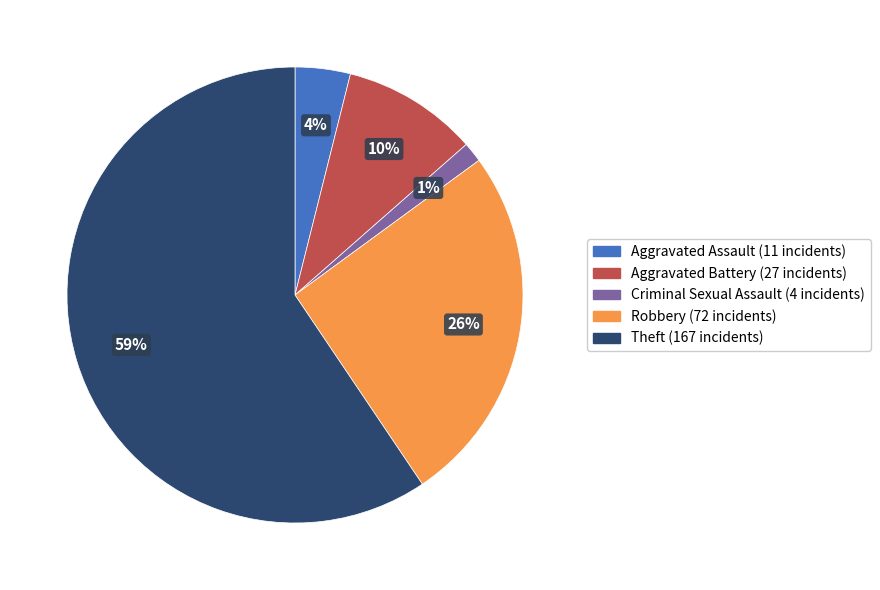

Does any single category account for the majority?

Yes